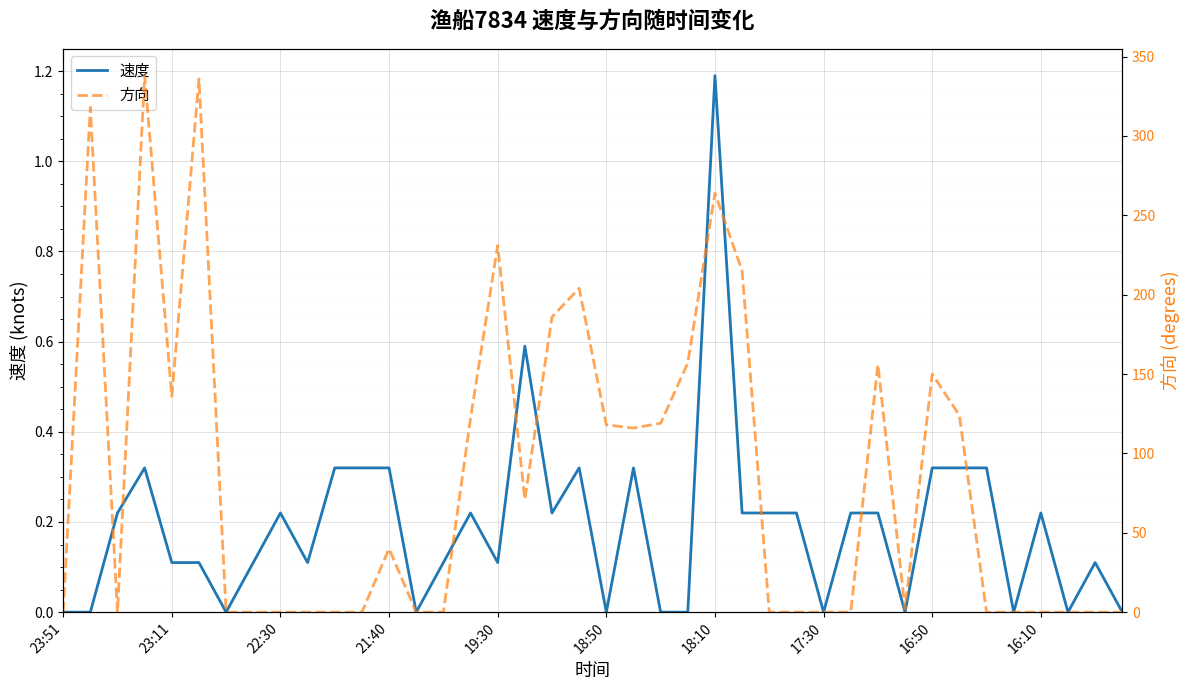

Rank the series by their maximum value, from lowest to highest.

速度, 方向